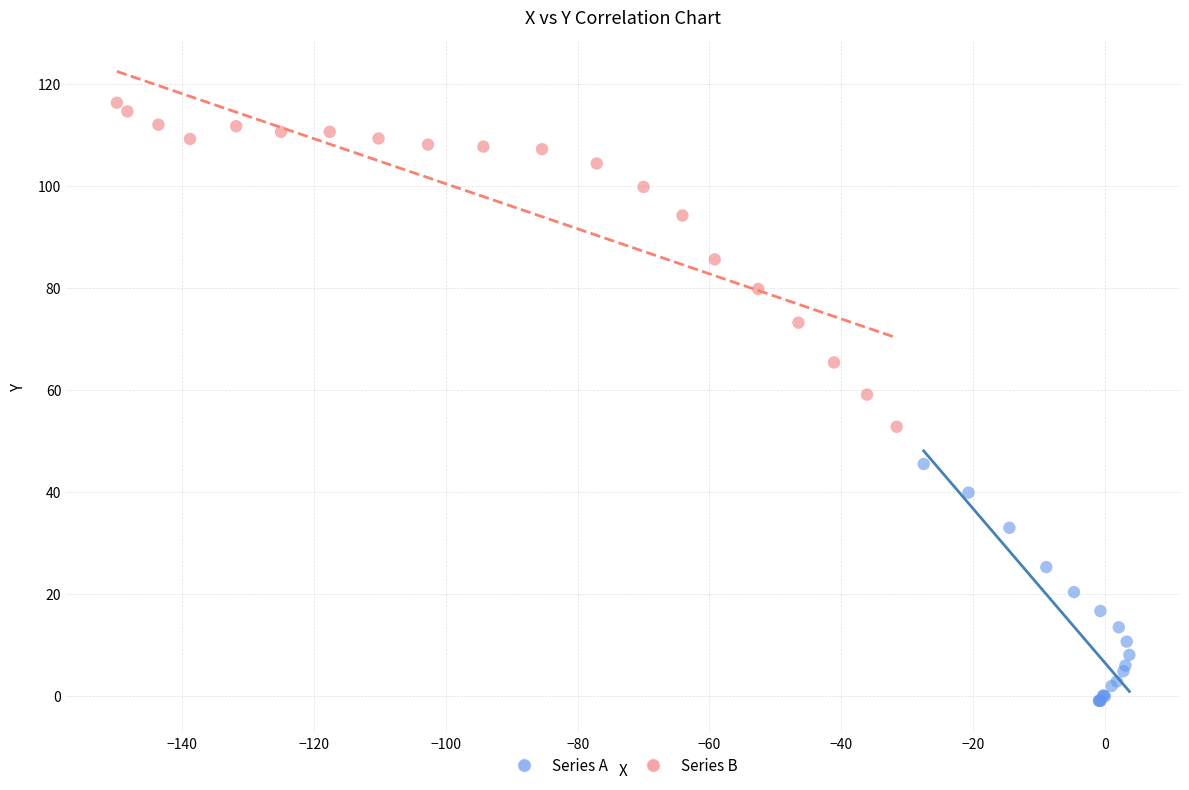

Which series contains the lowest Y value?

Series A